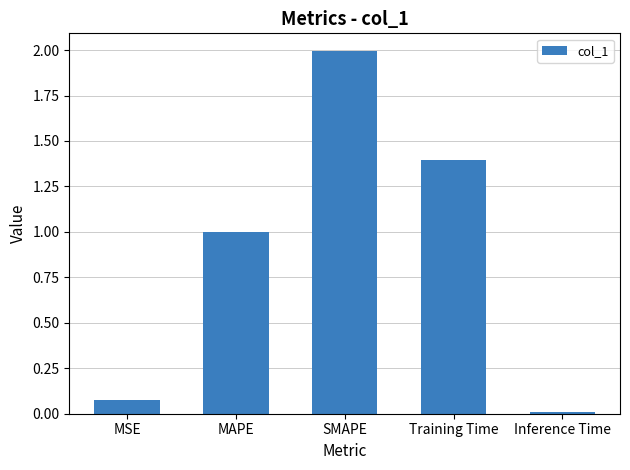

Are the bars grouped side by side (vs. stacked)?

No